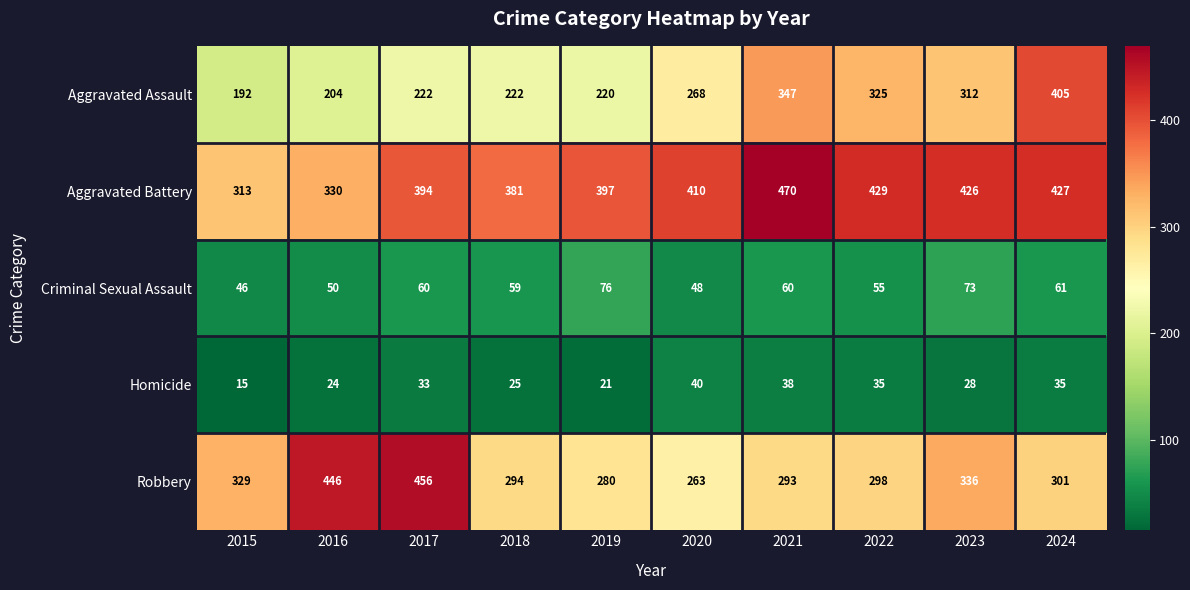

What is the sum of all Aggravated Battery values?

3977